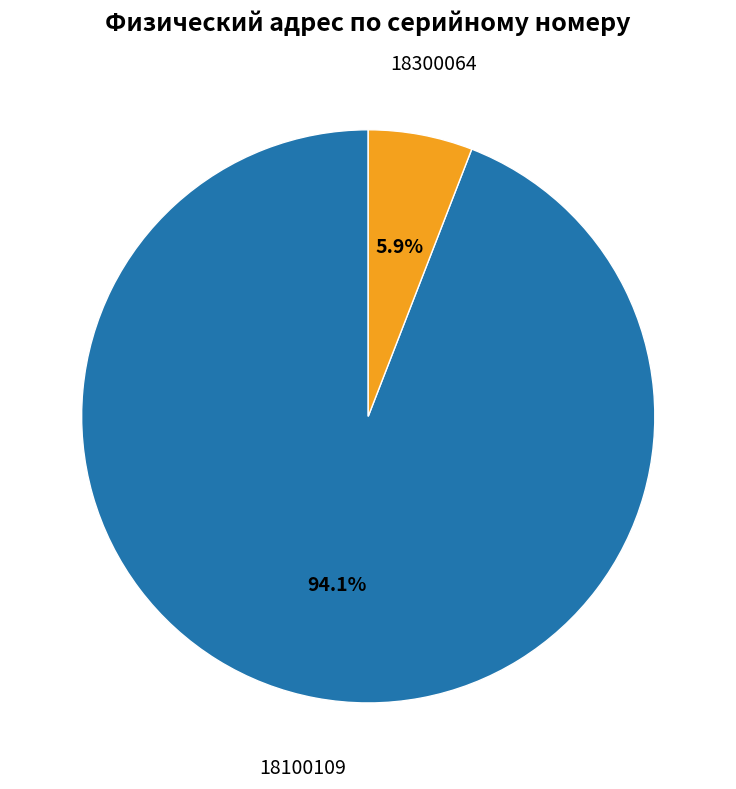

Is there any slice that represents more than half of the pie?

Yes